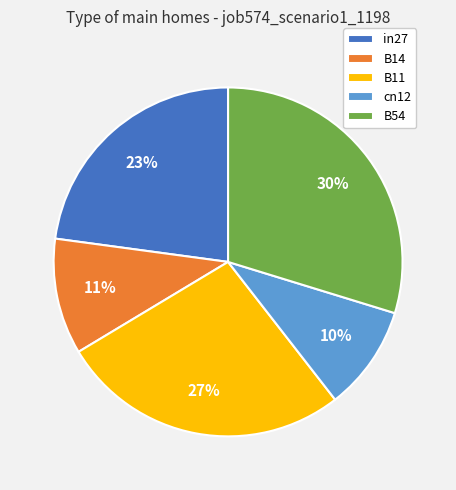

Which category has the smallest portion of the pie?

cn12